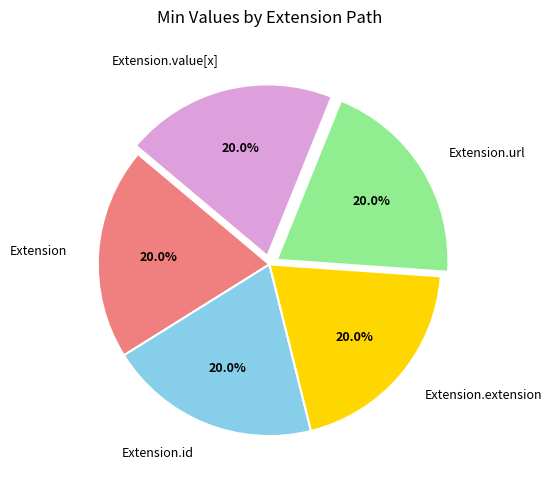

What percentage is NOT represented by Extension.url?

80.0%